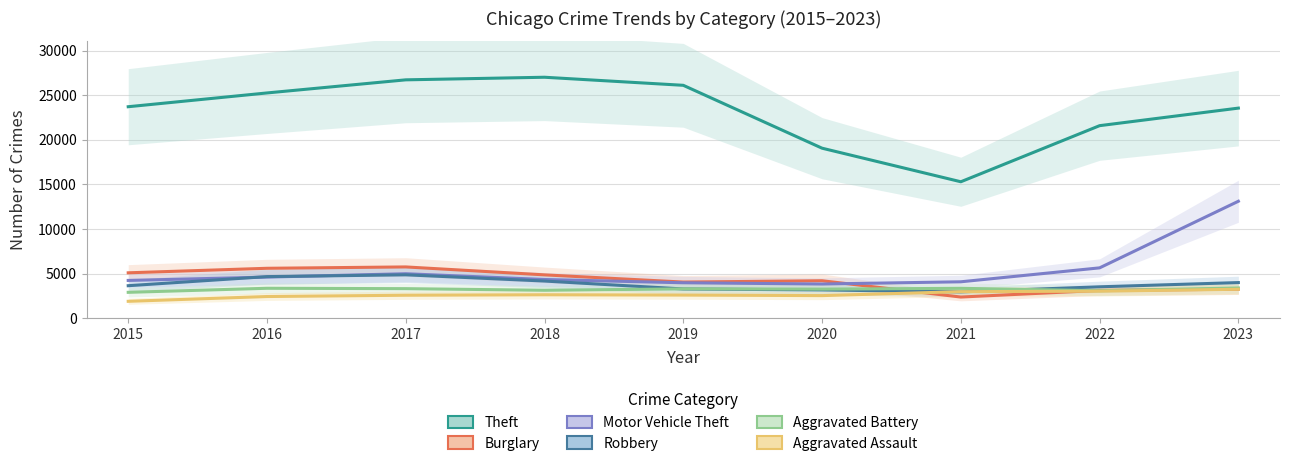

Is it true that Motor Vehicle Theft equals 13101 at 2023?

True